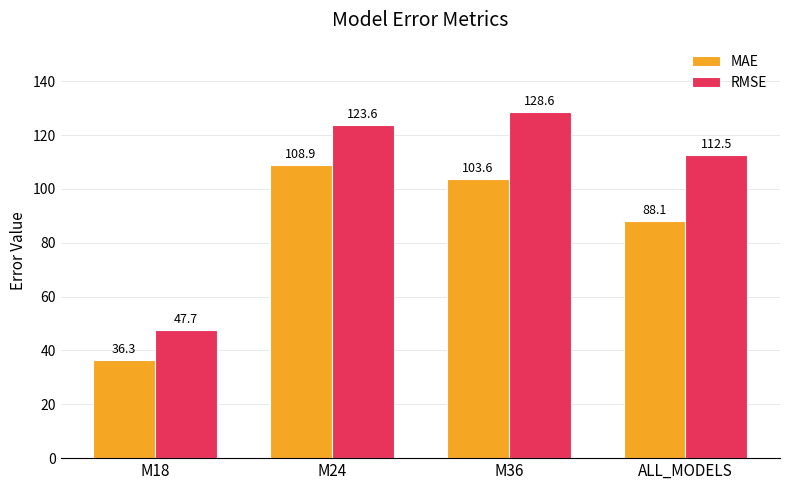

At which label does RMSE reach its peak?

M36